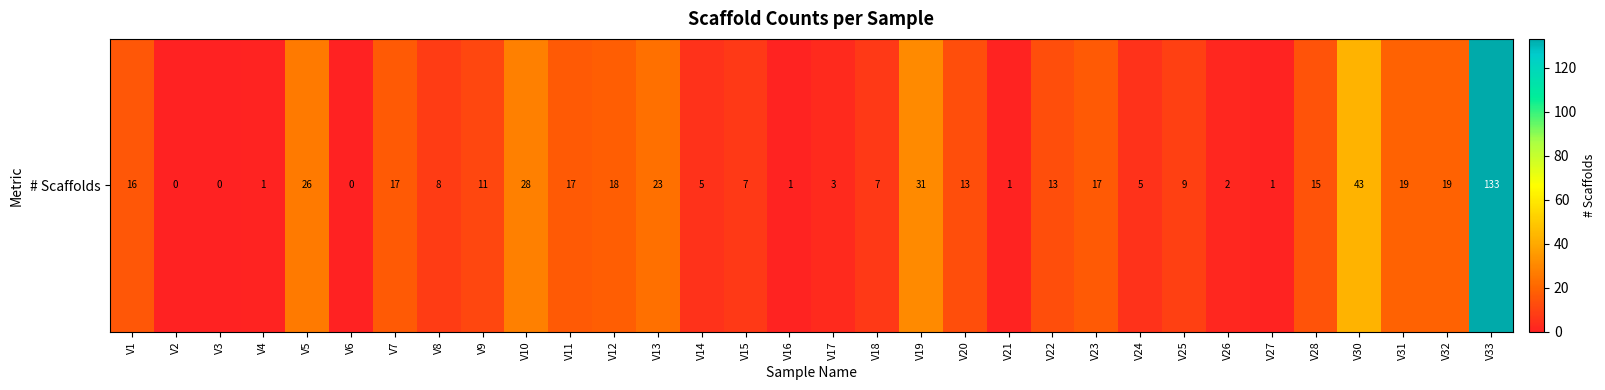

Reading left to right, list all the values displayed in this chart.

V1=16	V2=0	V3=0	V4=1	V5=26	V6=0	V7=17	V8=8	V9=11	V10=28	V11=17	V12=18	V13=23	V14=5	V15=7	V16=1	V17=3	V18=7	V19=31	V20=13	V21=1	V22=13	V23=17	V24=5	V25=9	V26=2	V27=1	V28=15	V30=43	V31=19	V32=19	V33=133